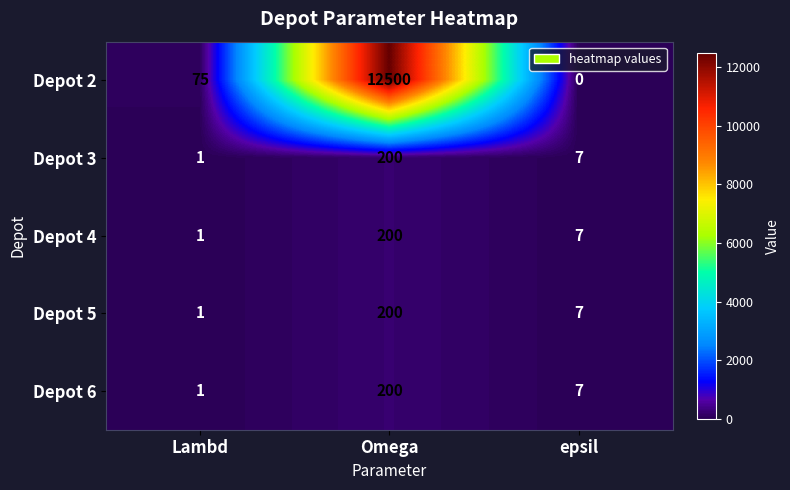

What is the sum of all Depot 4 values?

208